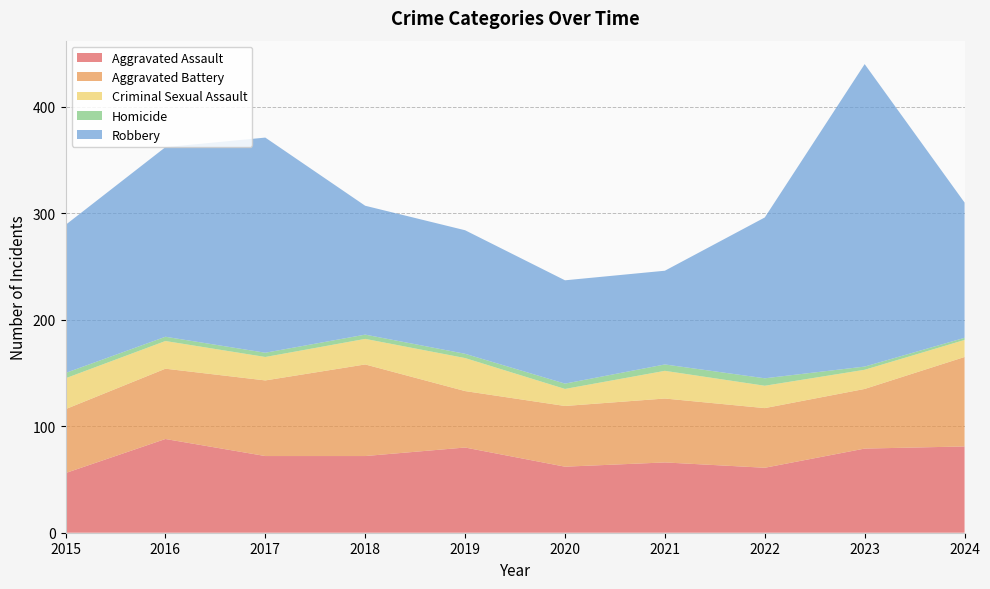

Reading right to left, list all the values displayed in this chart.

Aggravated Assault: 2024=81	2023=79	2022=61	2021=66	2020=62	2019=80	2018=72	2017=72	2016=88	2015=56
Aggravated Battery: 2024=84	2023=56	2022=56	2021=60	2020=57	2019=53	2018=86	2017=71	2016=66	2015=60
Criminal Sexual Assault: 2024=16	2023=18	2022=21	2021=26	2020=16	2019=31	2018=24	2017=22	2016=26	2015=29
Homicide: 2024=2	2023=3	2022=7	2021=6	2020=5	2019=4	2018=4	2017=4	2016=4	2015=5
Robbery: 2024=127	2023=284	2022=151	2021=88	2020=97	2019=116	2018=121	2017=202	2016=178	2015=139